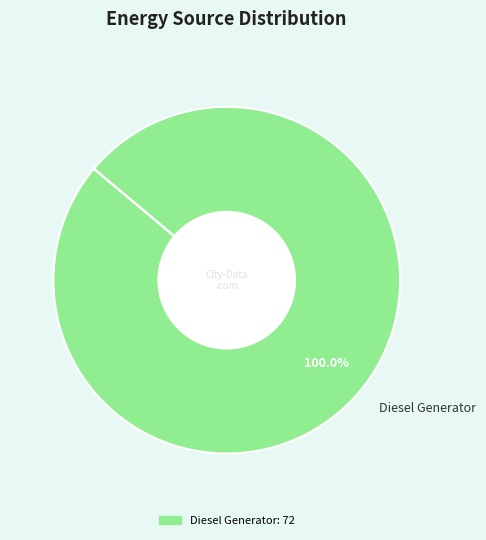

Is there any slice that represents more than half of the pie?

Yes